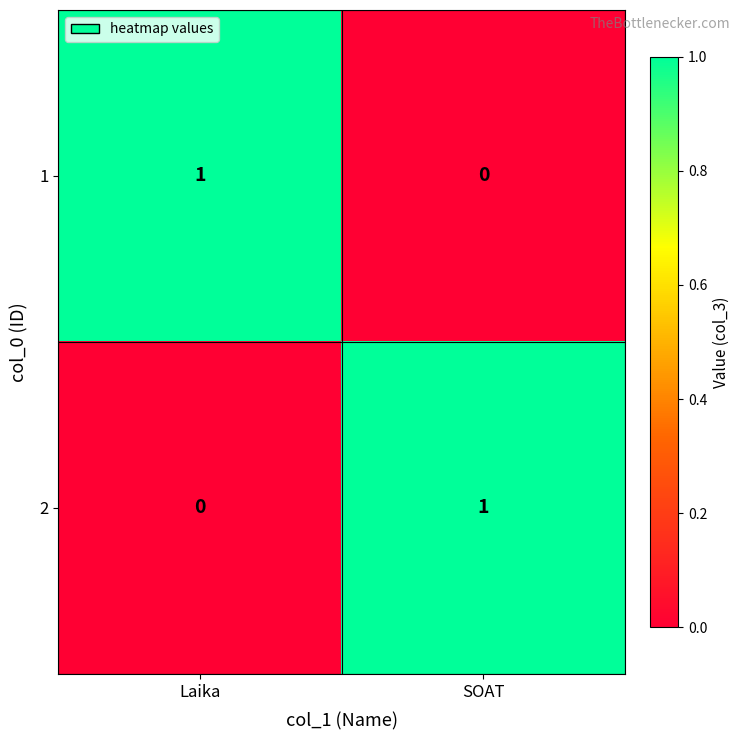

How many positive values does the 2 series have?

1